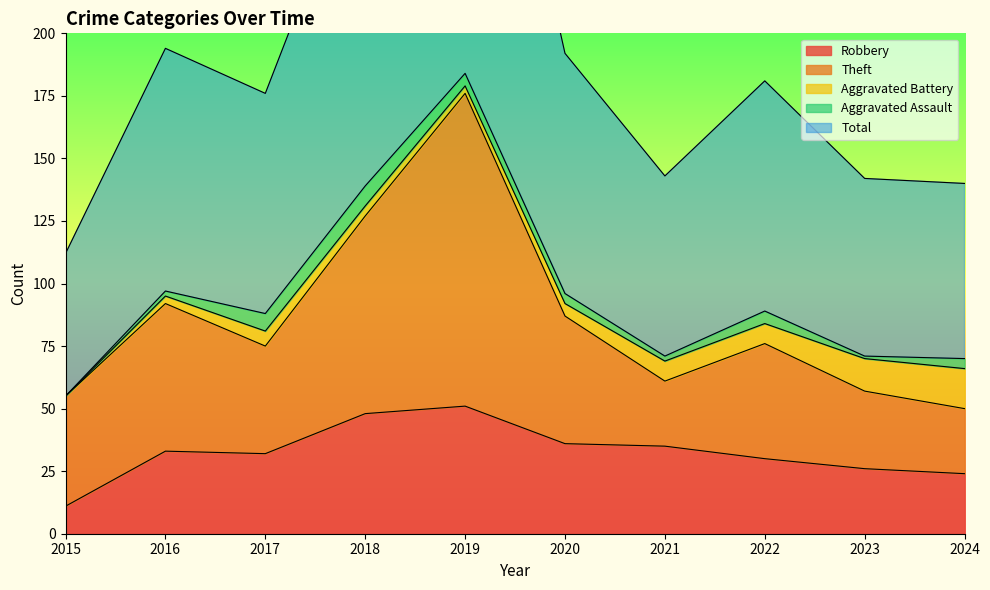

What is the sum of the Robbery values at 2015 and 2022?

41